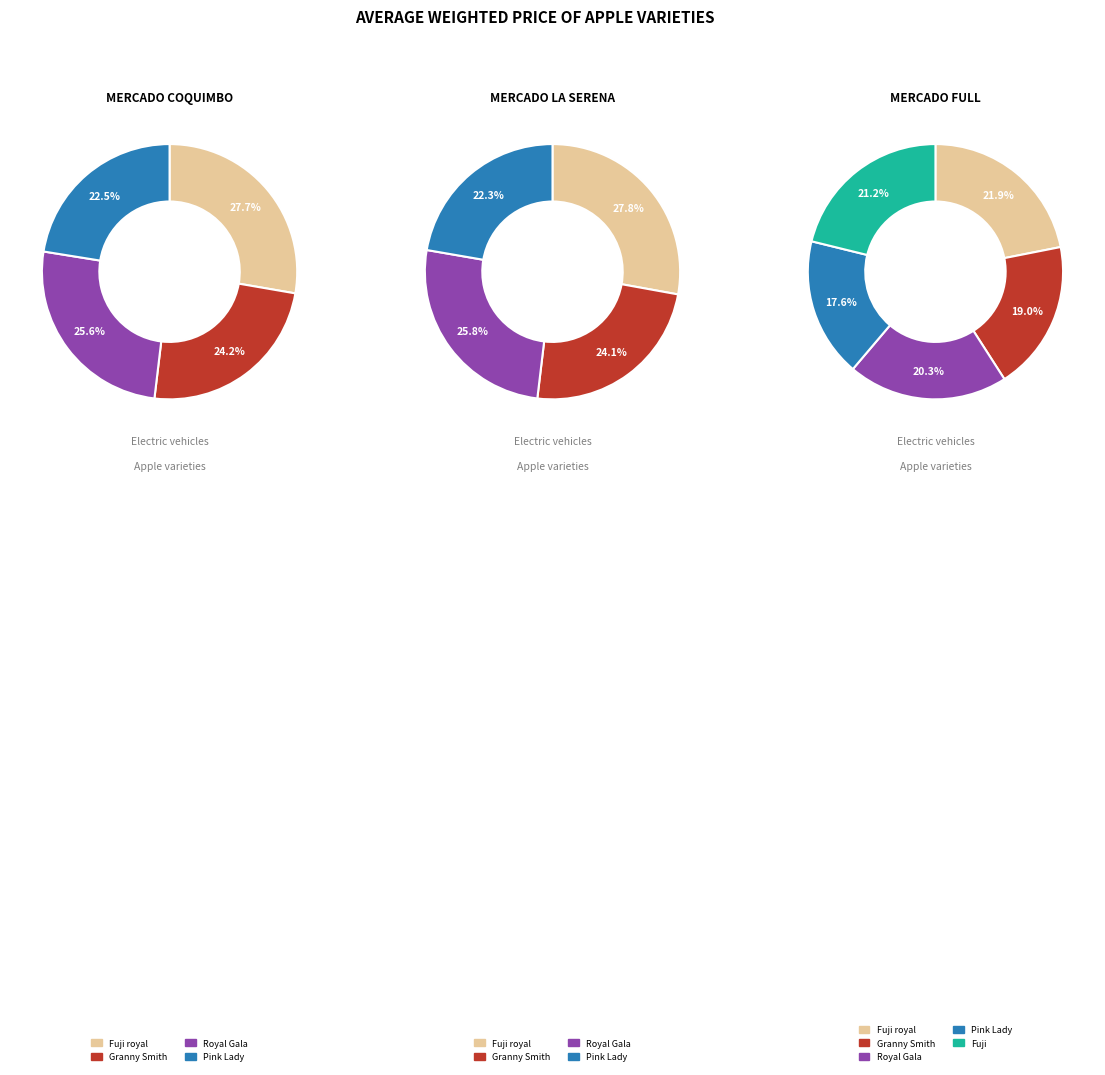

Is Fuji royal the majority of the pie?

No